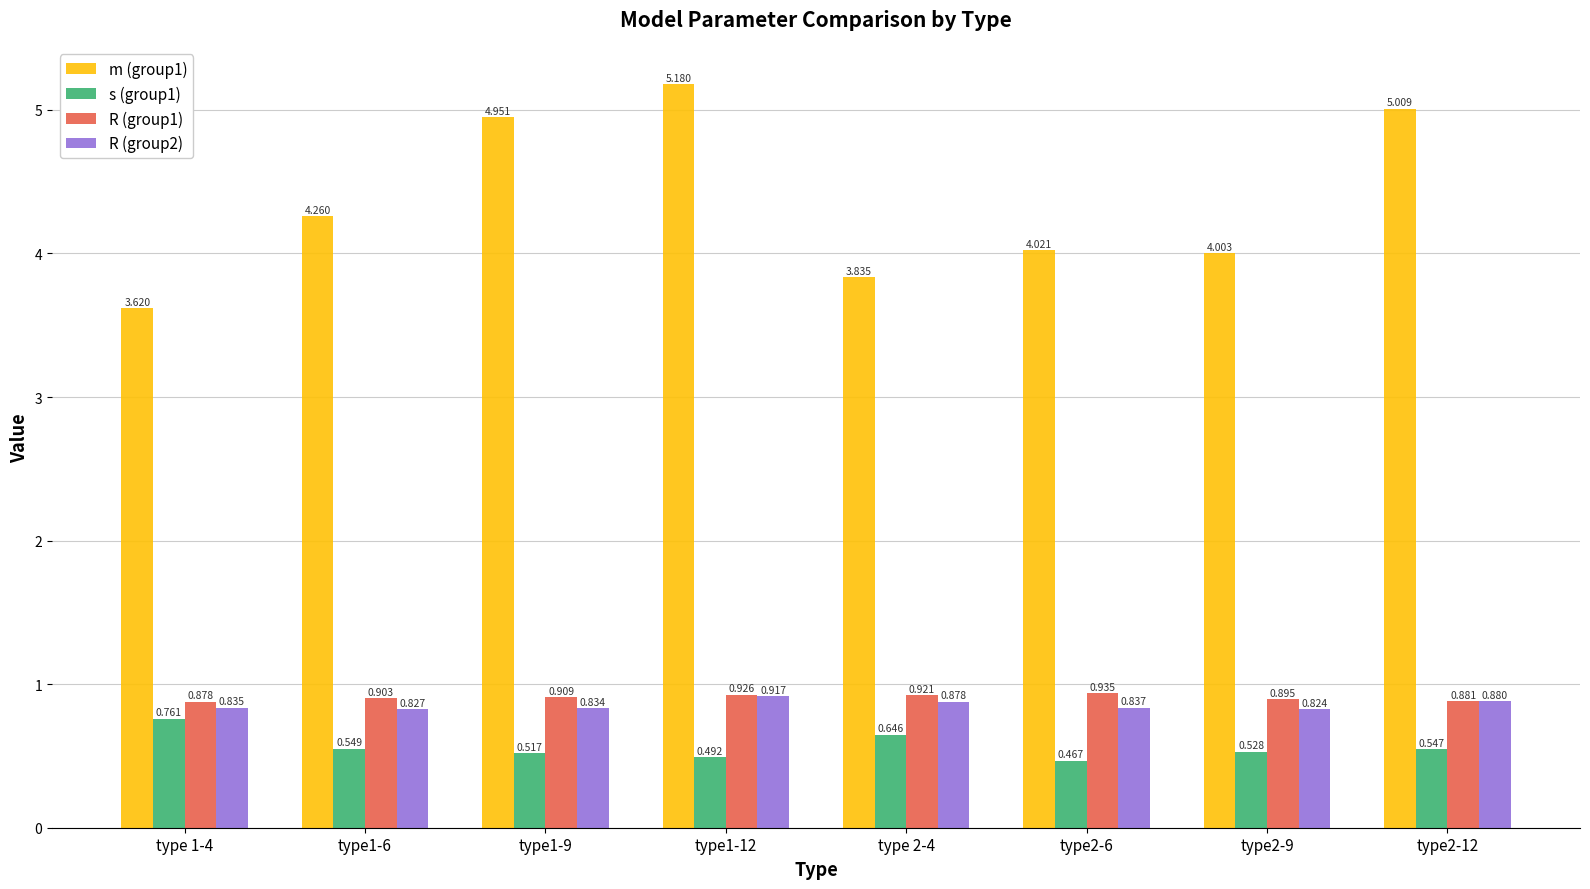

How many series are shown in this chart?

4